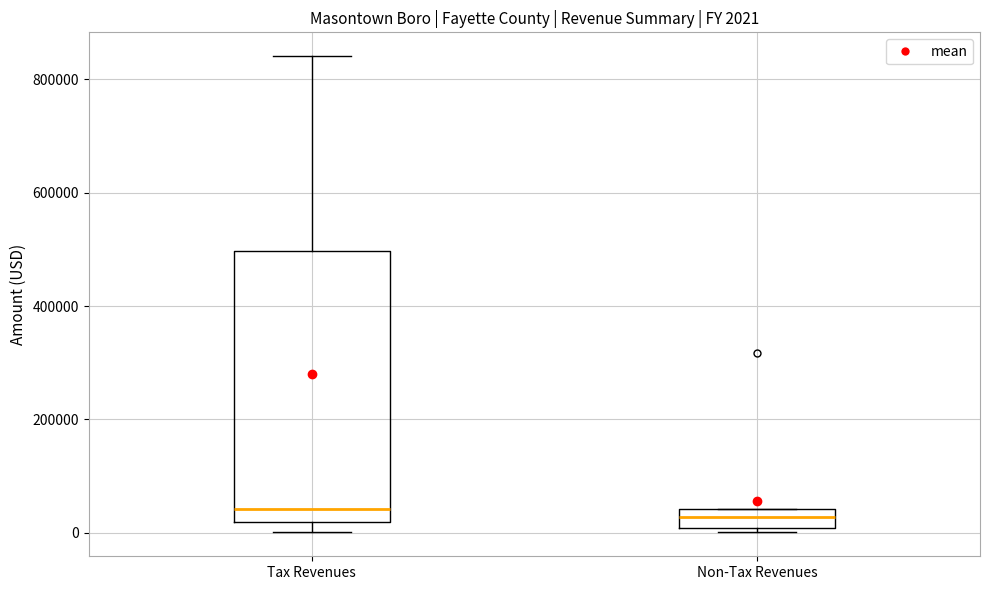

Which box is the tallest, from its lower edge to its upper edge?

Tax Revenues